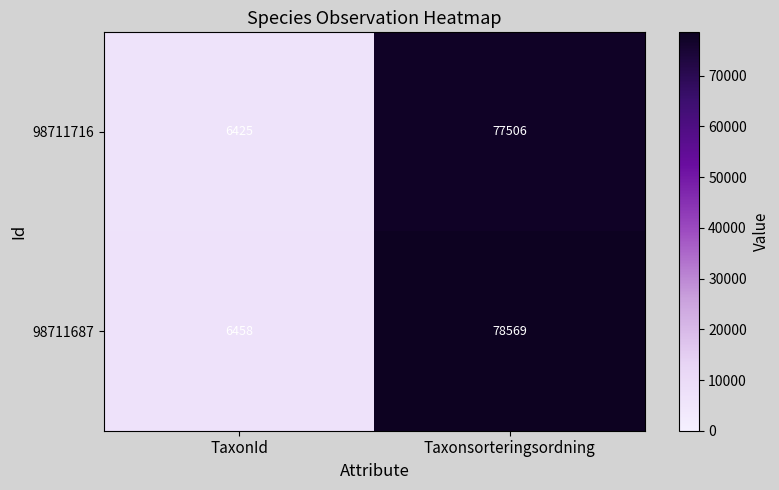

What is the difference between the highest and lowest values at Taxonsorteringsordning?

1063